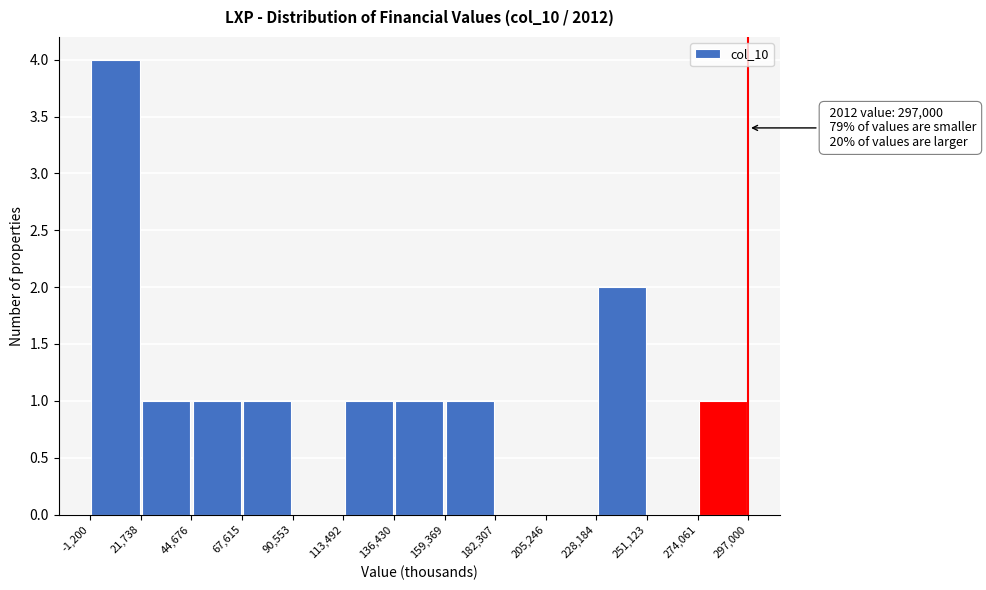

Which range on the x-axis has the tallest bar?

-1,200 to 21,738